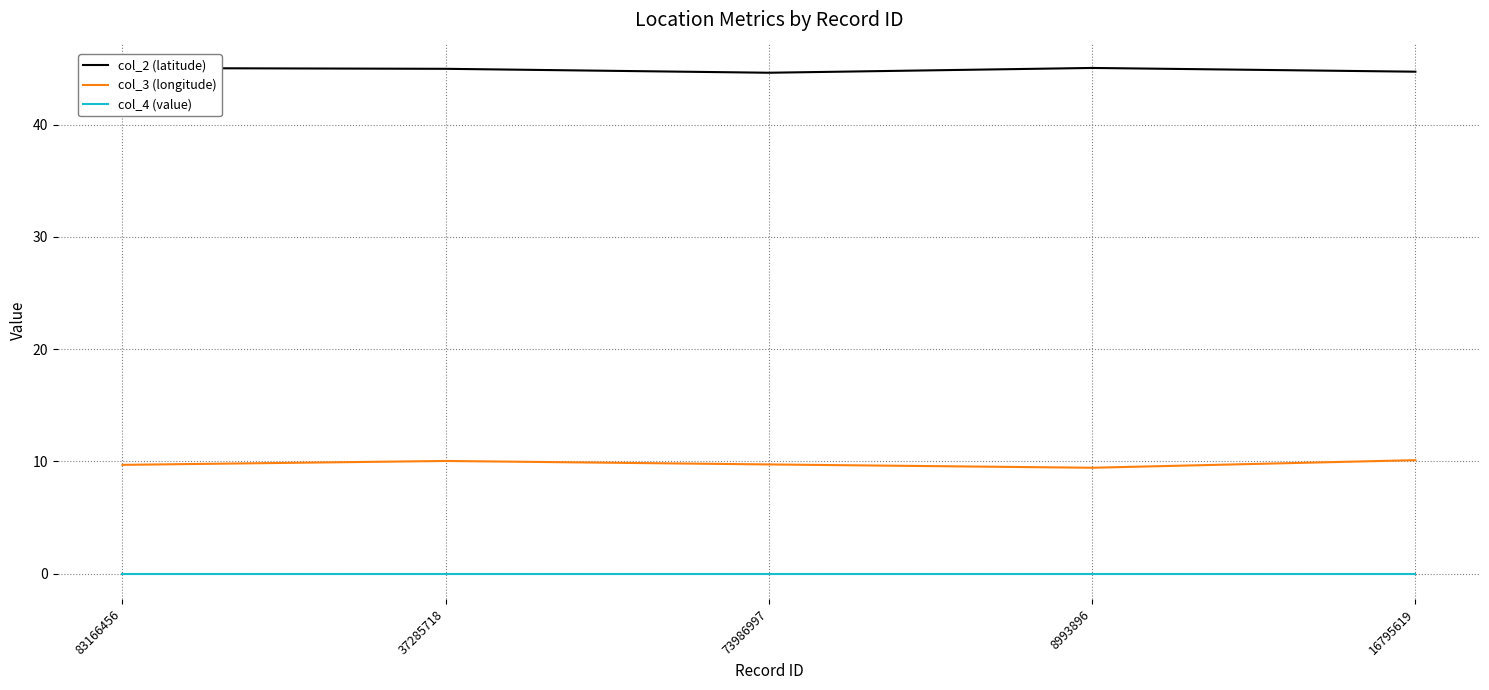

True or false: col_3 (longitude) and col_4 (value) cross at least once.

False